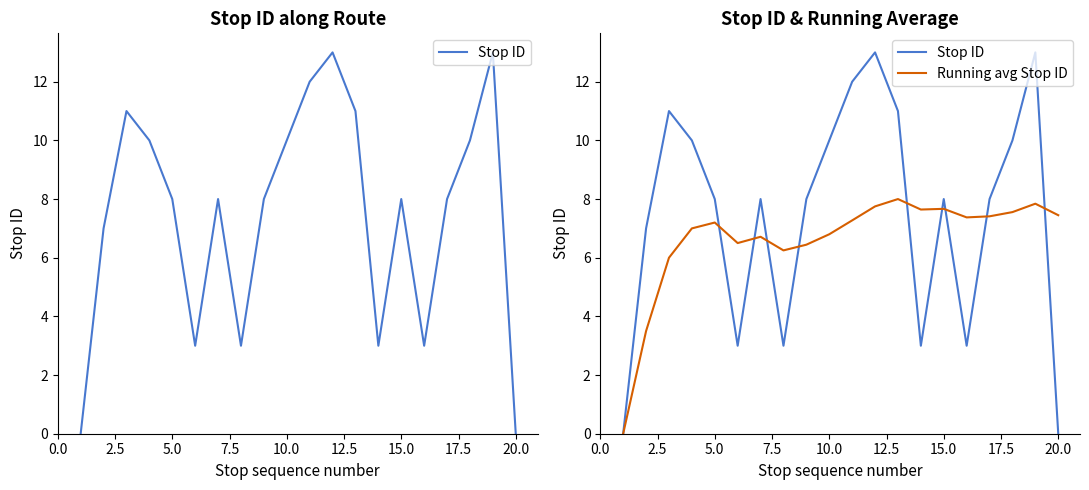

Which series ends up on top after the final intersection of Stop ID and Running avg Stop ID?

Running avg Stop ID